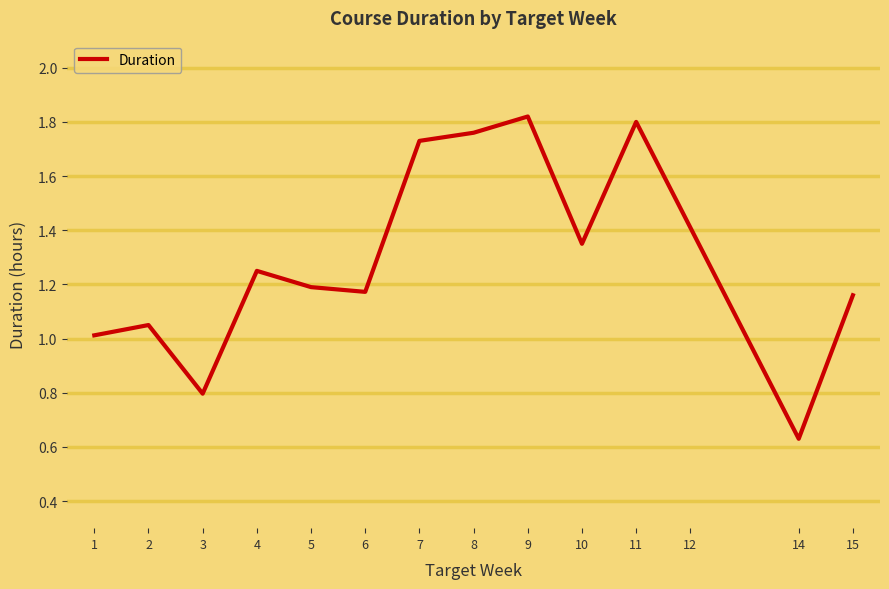

Between 9 and 8, which is larger?

9